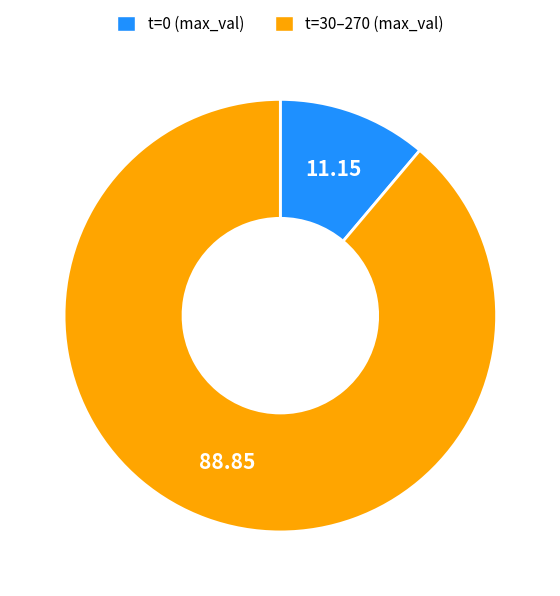

Between t=30–270 (max_val) and t=0 (max_val), which is larger?

t=30–270 (max_val)